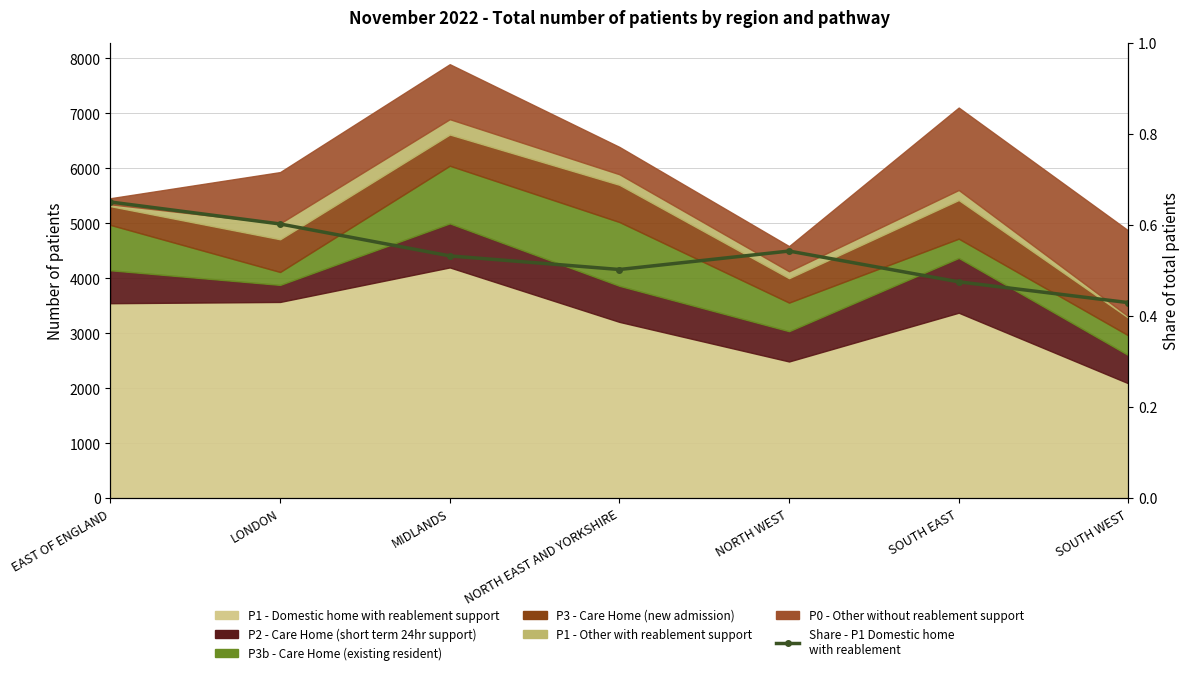

What is the difference between the maximum and second lowest values?

0.2